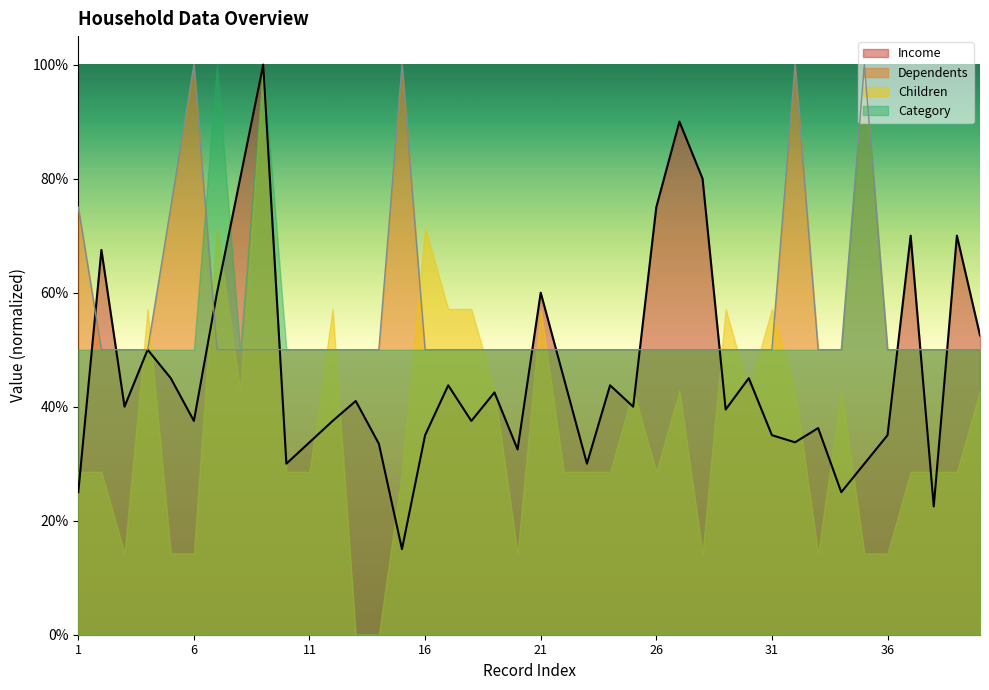

Which series changed the most between 22 and 33?

Income